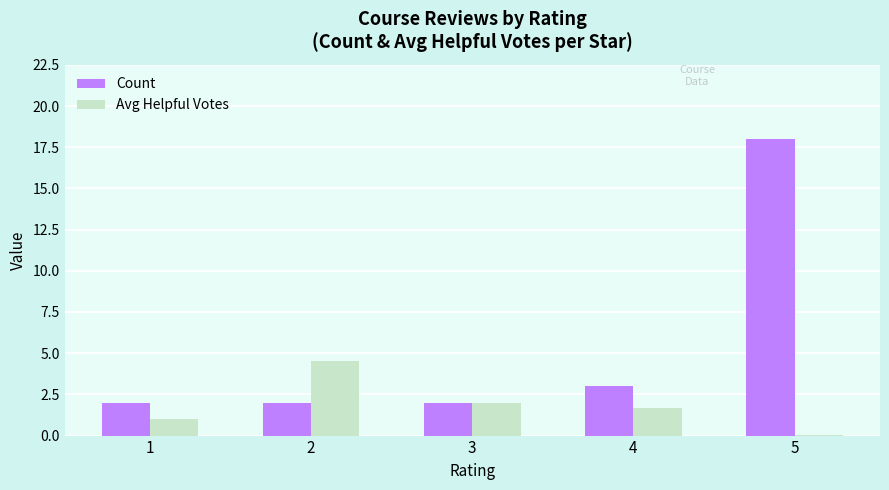

Count the number of categories in the chart.

5